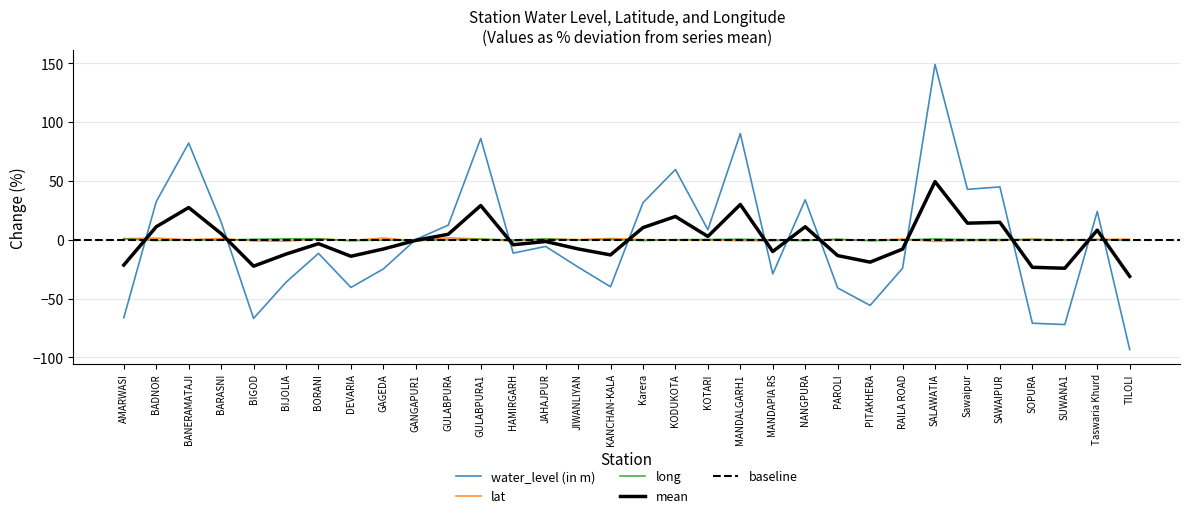

Between BORANI and Karera, which series saw the biggest shift?

water_level (in m)